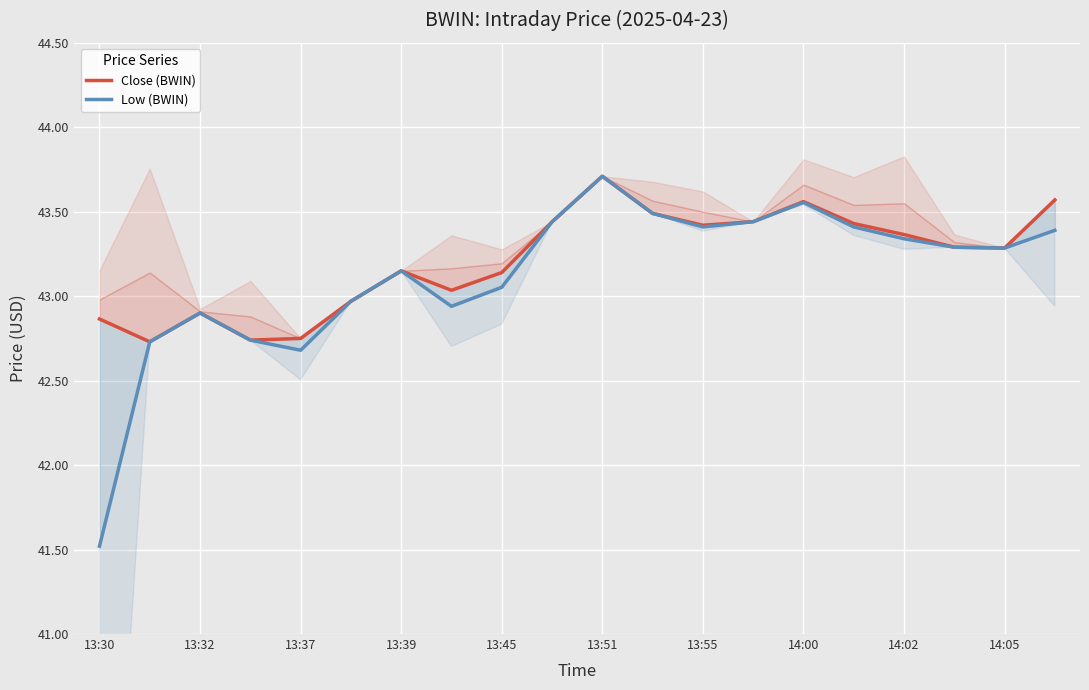

How many values in the Close (BWIN) series are below 43?

6